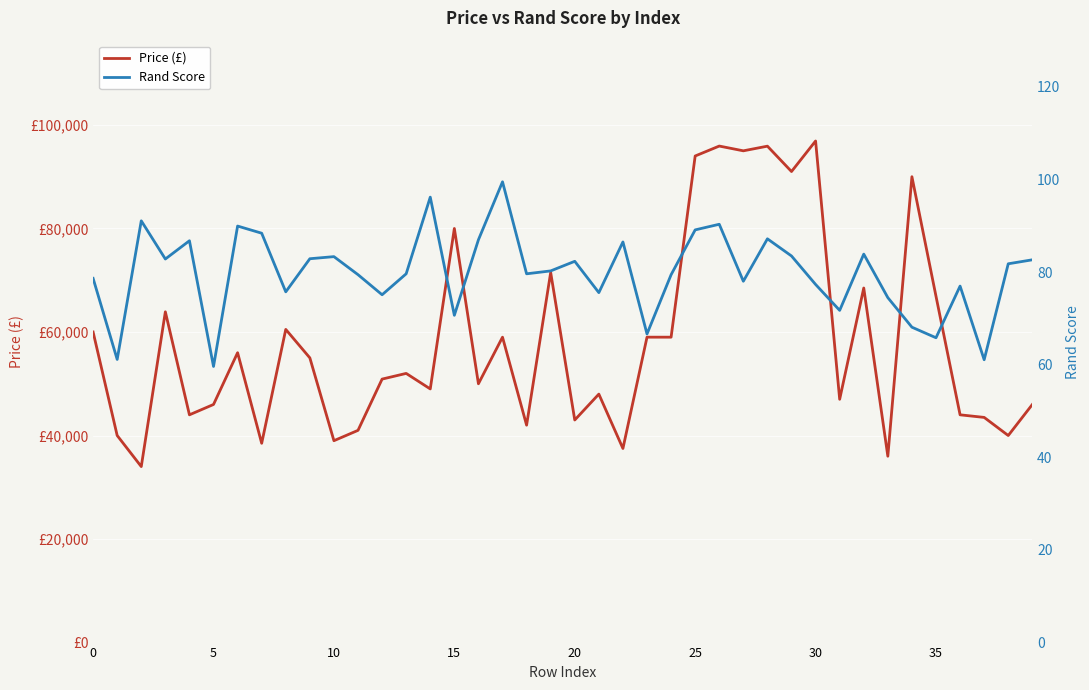

What is the total value across all series at 36?

44077.0